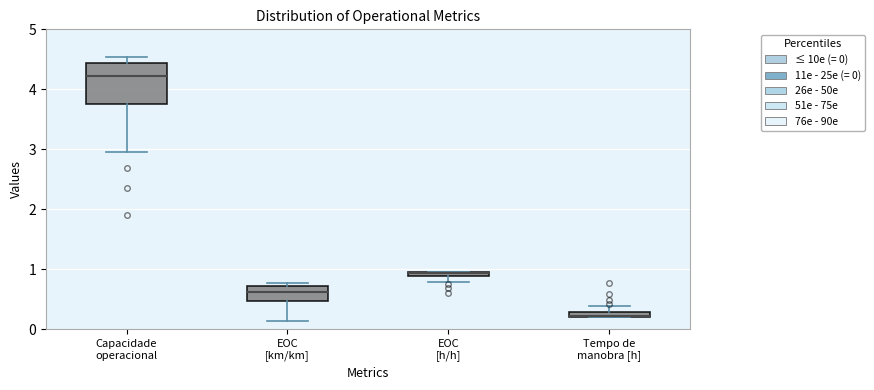

Which box is the tallest, from its lower edge to its upper edge?

Capacidade operacional